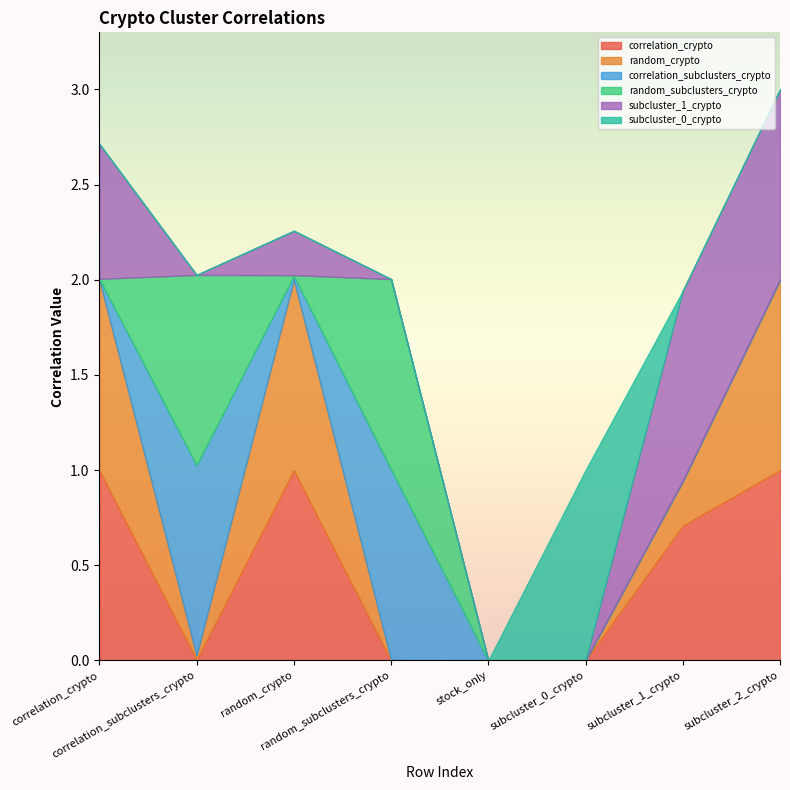

The value of correlation_crypto at correlation_subclusters_crypto is 0.0. True or false?

True